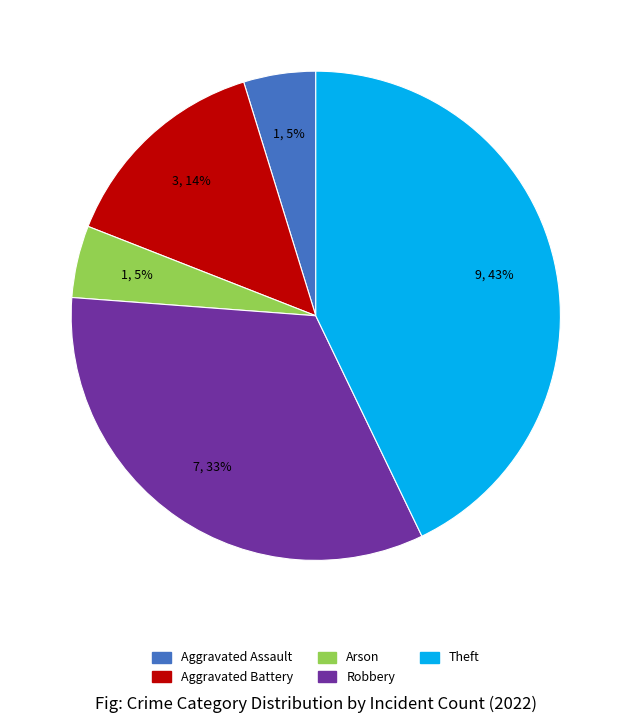

To the nearest percent, what percentage of the pie is Aggravated Battery?

14%